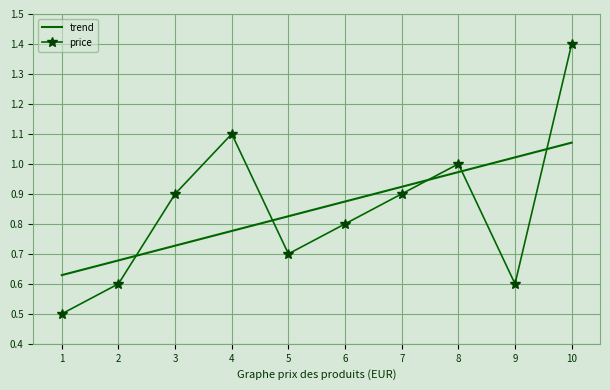

What is the smallest value displayed?

0.5